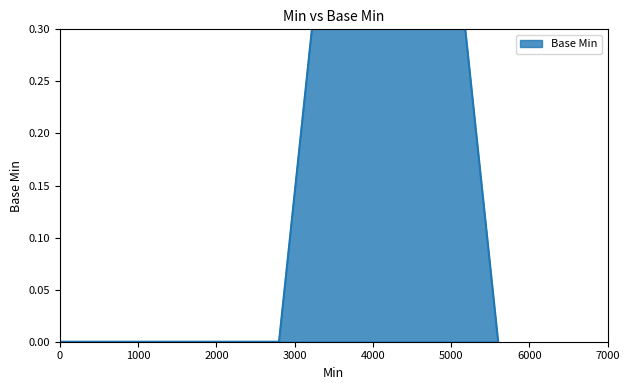

Reading left to right, transcribe all the data shown in this chart.

0	0	0	1	0